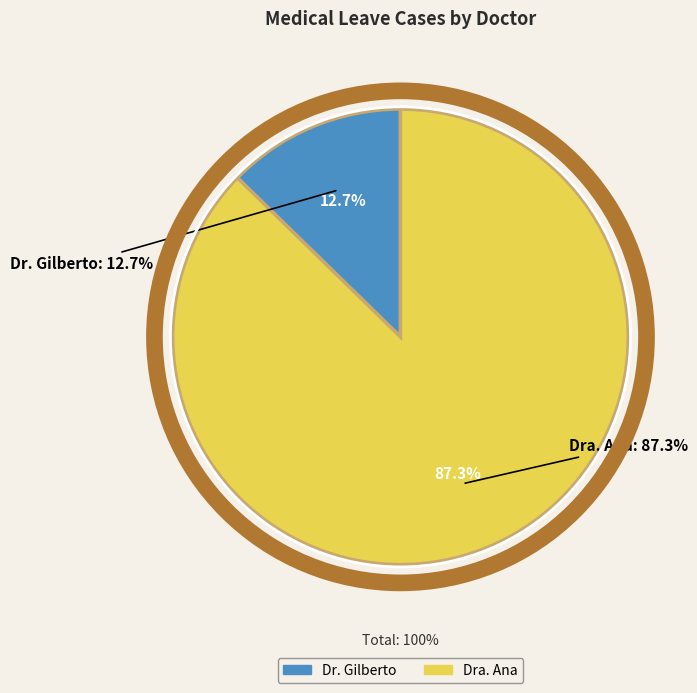

Is there a majority slice in this chart?

Yes